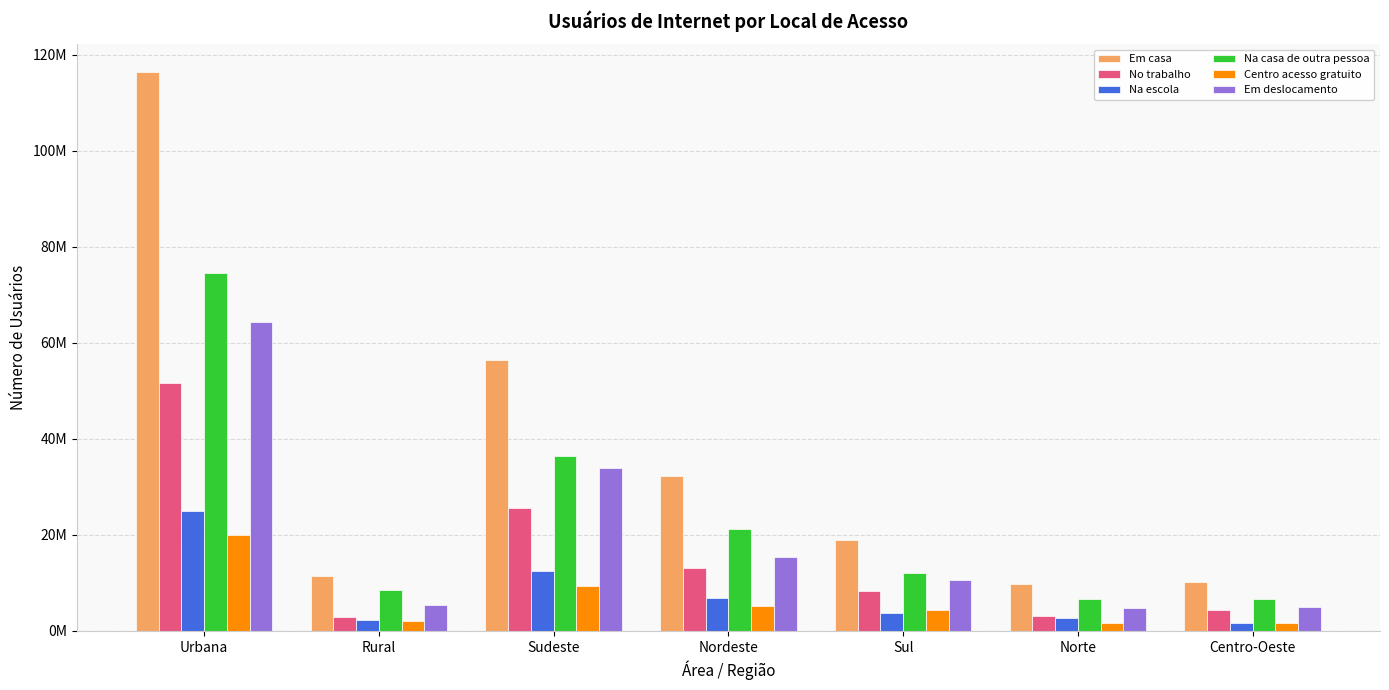

What position from the right is Sul?

3